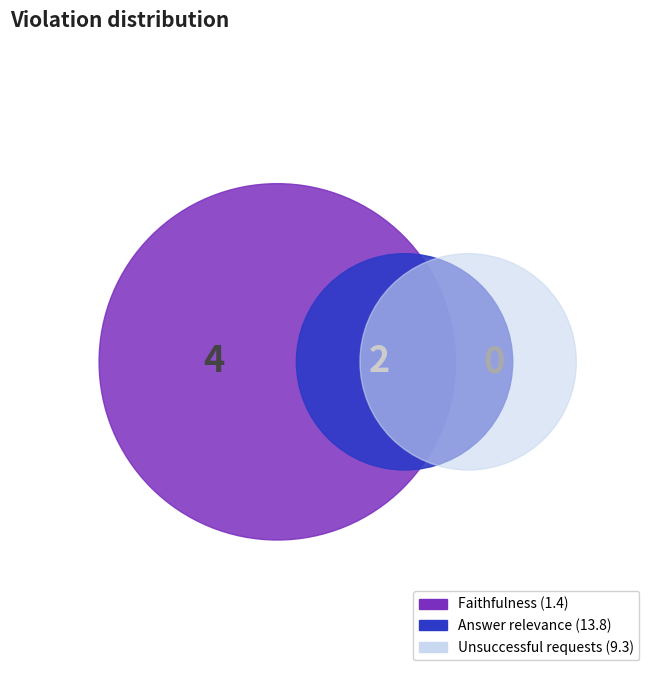

Combined, do 1.35481882647485 and 13.8145358379268 account for over 50%?

Yes